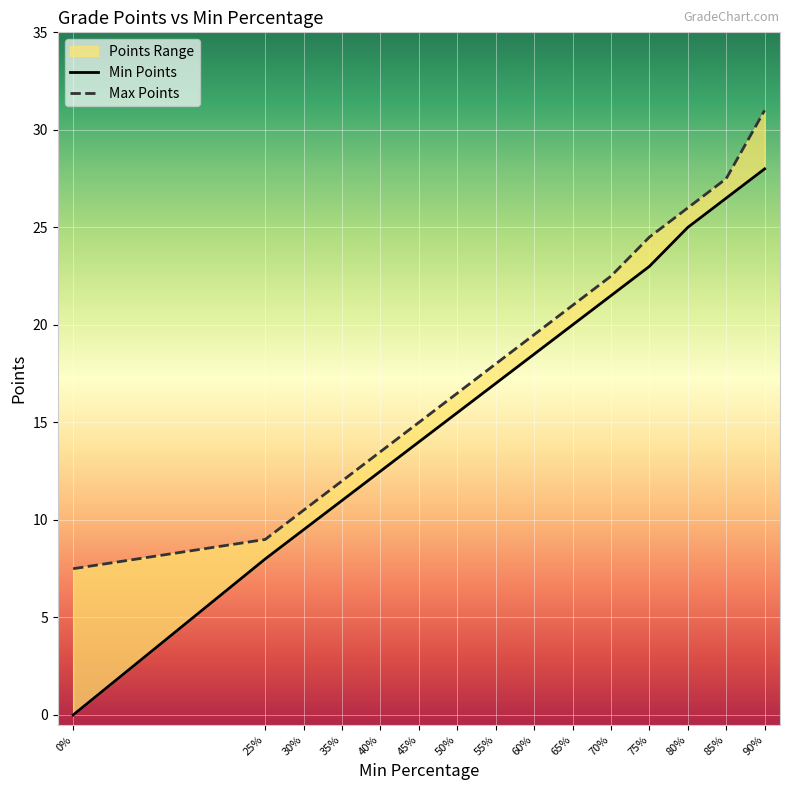

What position from the left is 55%?

8